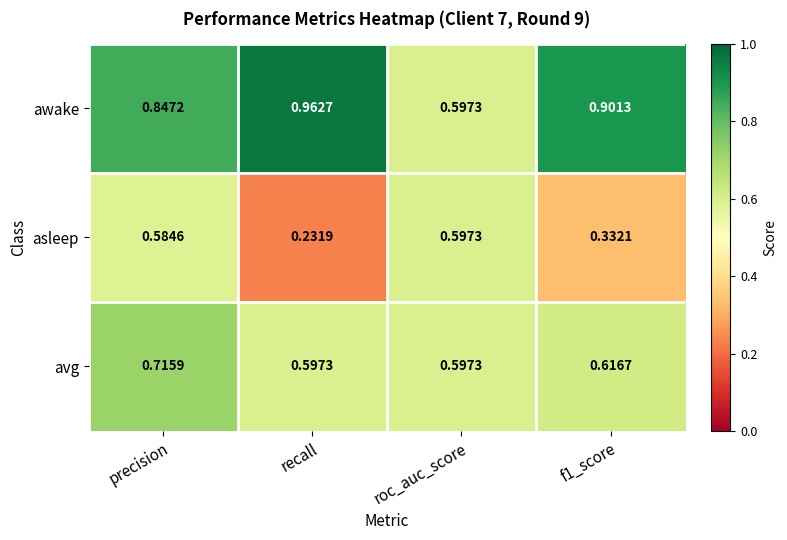

At which category does the chart reach its peak across all series?

recall